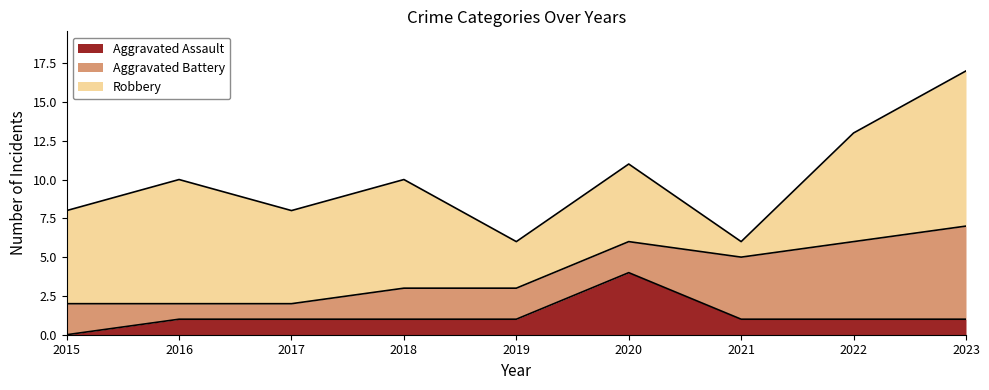

What is the spread (max minus min) of values at 2019?

2